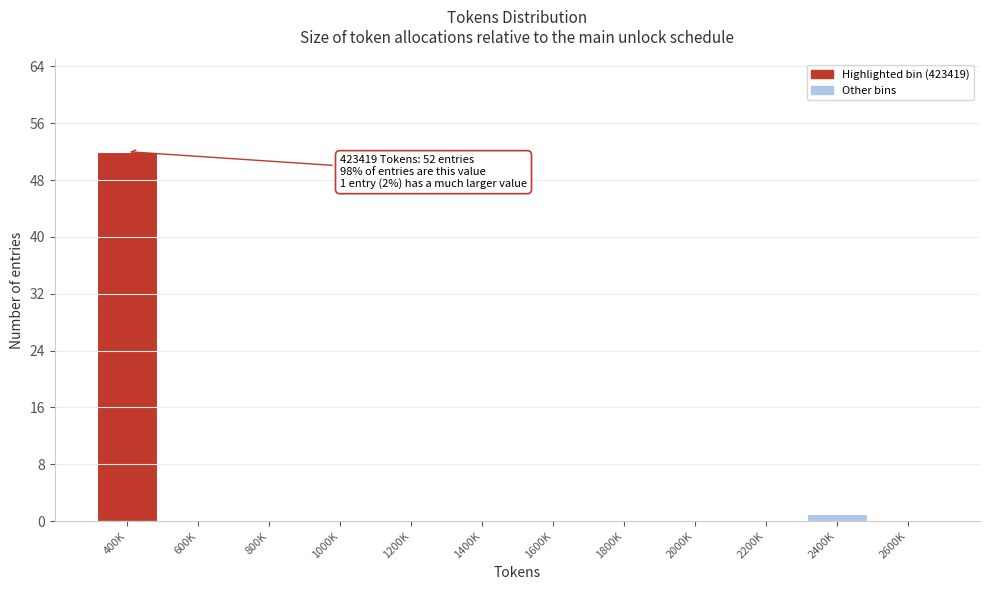

Reading left to right, what are all the values shown in this chart?

400K=52	600K=0	800K=0	1000K=0	1200K=0	1400K=0	1600K=0	1800K=0	2000K=0	2200K=0	2400K=1	2600K=0